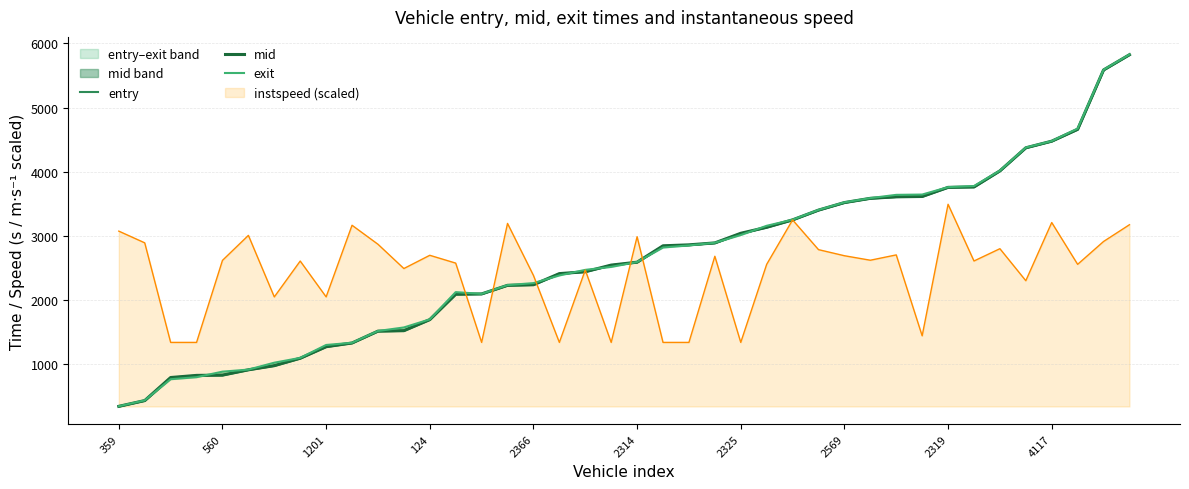

Is it true that mid equals 472.4 at 560?

False